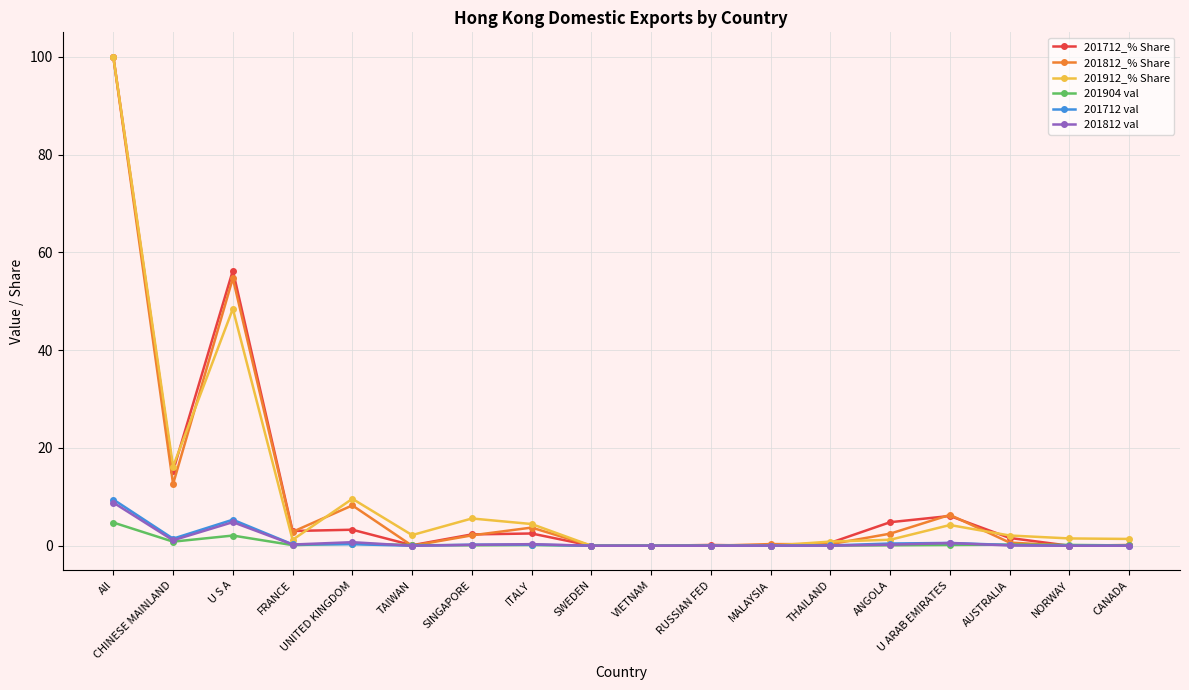

At which category does 201812_% Share reach its first local valley?

CHINESE MAINLAND